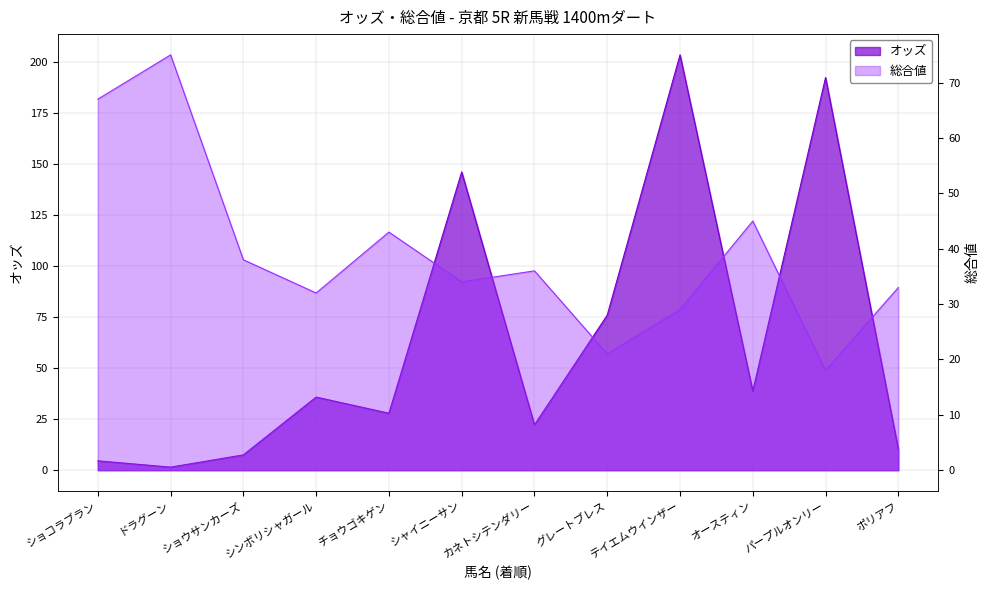

Reading right to left, what are all the values shown in this chart?

オッズ: ポリアフ=10.3	パープルオンリー=192.2	オースティン=38.8	テイエムウインザー=203.3	グレートブレス=75.9	カネトシテンダリー=22.2	シャイニーサン=146.0	チョウゴキゲン=27.9	シンボリシャガール=35.8	ショウサンカーズ=7.5	ドラグーン=1.5	ショコラブラン=4.6
総合値: ポリアフ=33.0	パープルオンリー=18.0	オースティン=45.0	テイエムウインザー=29.0	グレートブレス=21.0	カネトシテンダリー=36.0	シャイニーサン=34.0	チョウゴキゲン=43.0	シンボリシャガール=32.0	ショウサンカーズ=38.0	ドラグーン=75.0	ショコラブラン=67.0